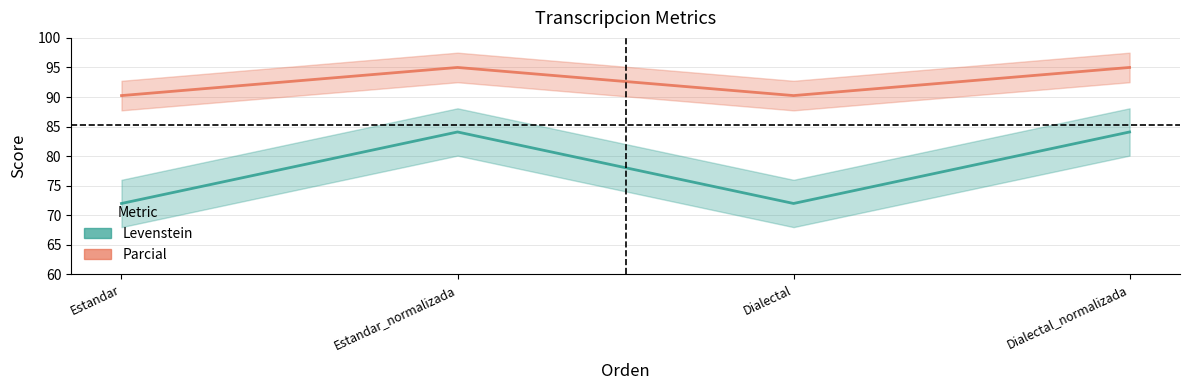

Rank the series by their maximum value, from lowest to highest.

Levenstein, Parcial